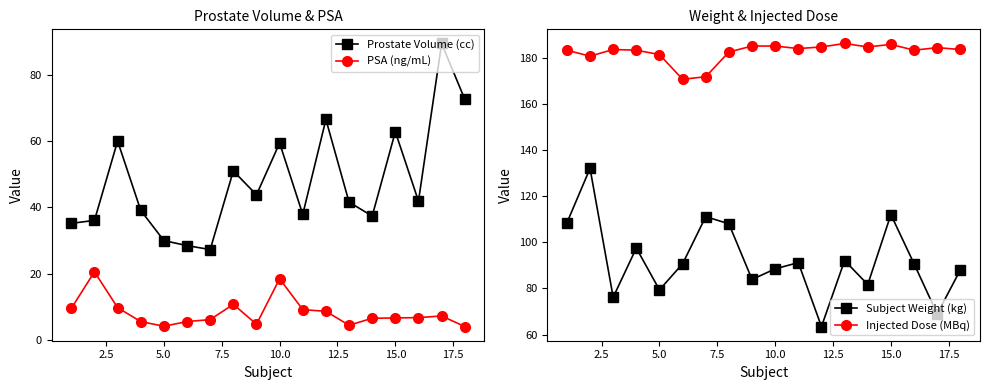

What is the highest value of the PSA (ng/mL) series?

20.6